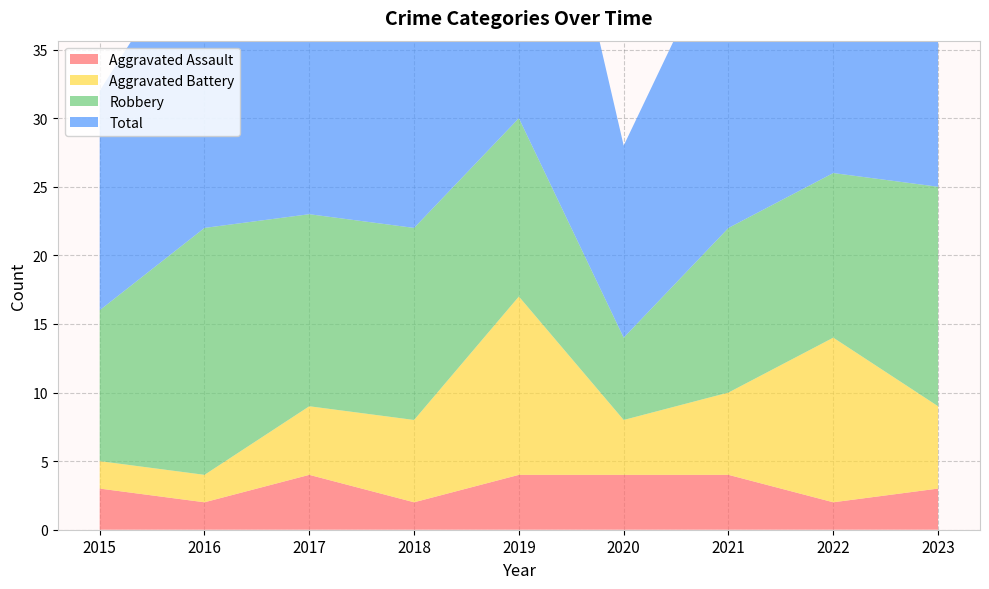

Reading left to right, what are all the values shown in this chart?

Aggravated Assault: 3	2	4	2	4	4	4	2	3
Aggravated Battery: 2	2	5	6	13	4	6	12	6
Robbery: 11	18	14	14	13	6	12	12	16
Total: 16	22	23	23	31	14	22	26	26